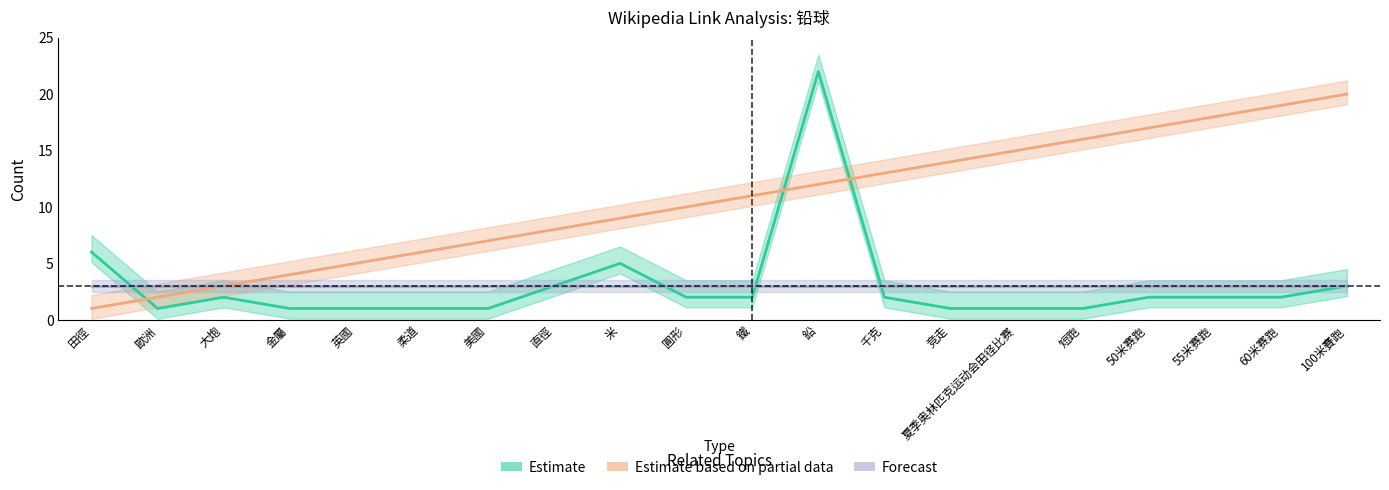

What is the total value across all series at 金屬?

8